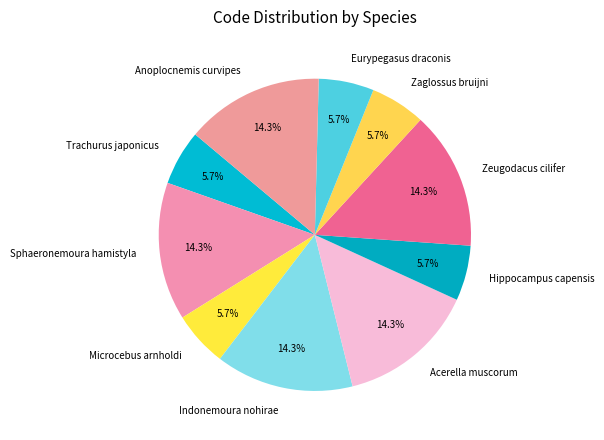

Is there any slice that represents more than half of the pie?

No